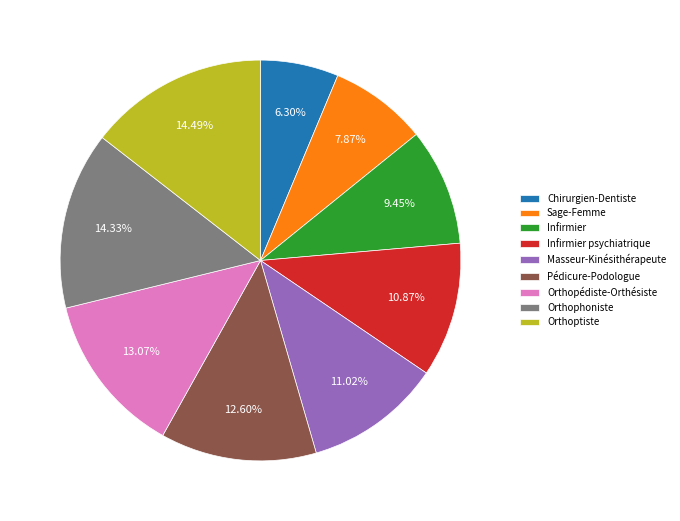

Count the number of slices in the pie.

9